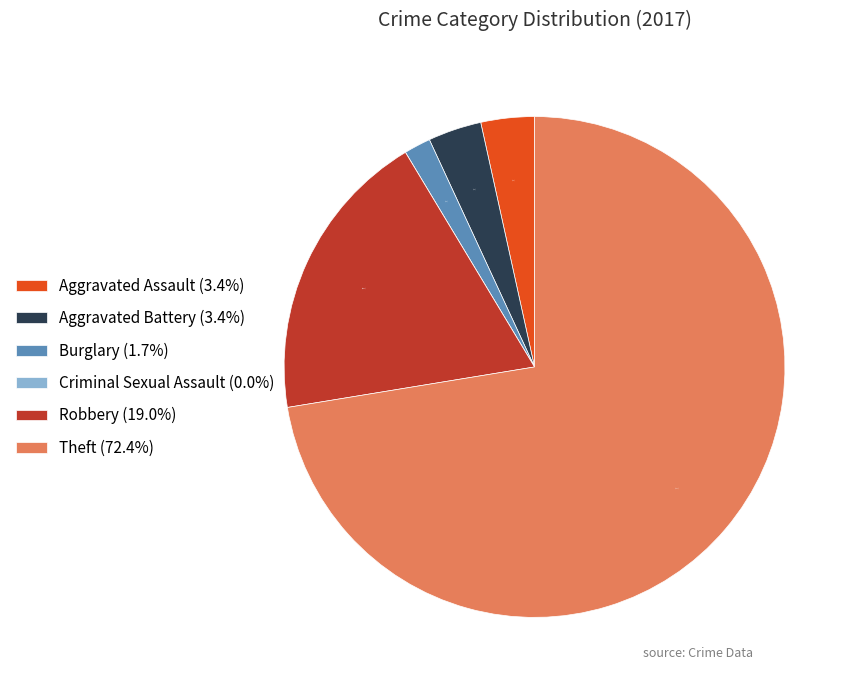

True or false: Theft accounts for 72% of the total.

True